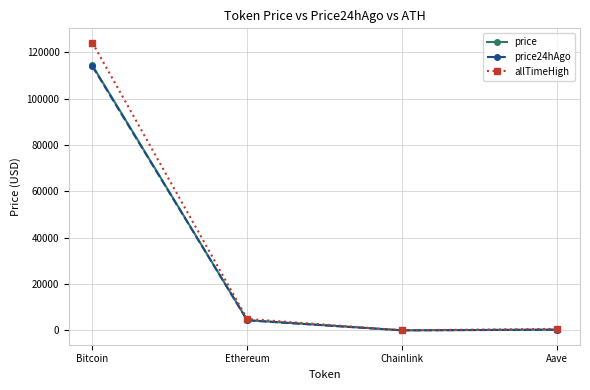

What is the maximum value for price?

114326.0